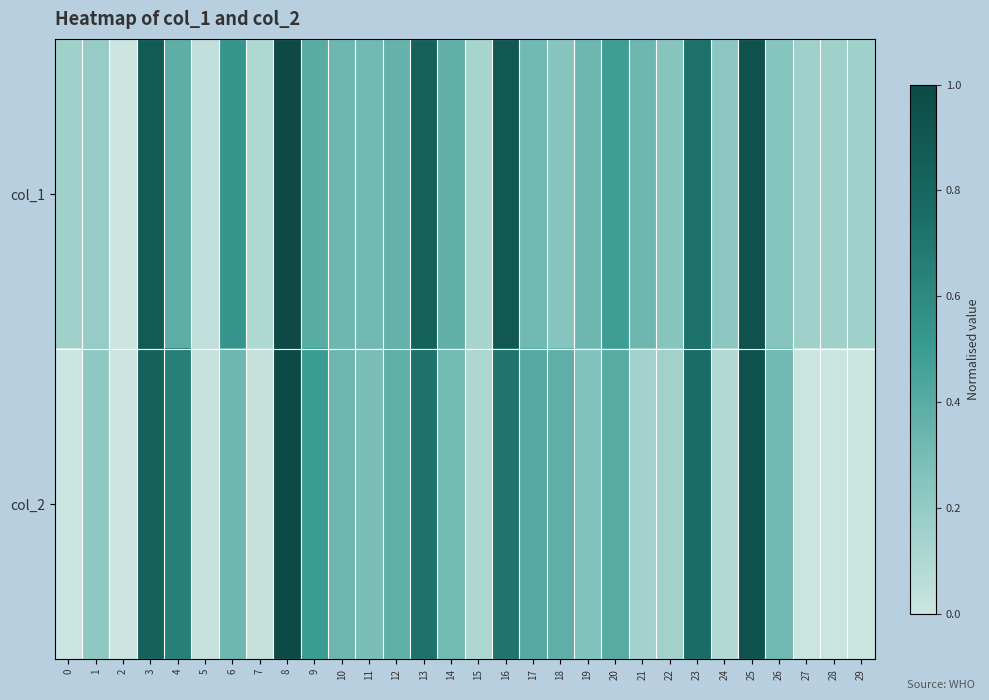

Reading left to right, list all the values displayed in this chart.

col_1: 0=0.2	1=0.2	2=0.0	3=0.9	4=0.4	5=0.0	6=0.5	7=0.1	8=1.0	9=0.4	10=0.3	11=0.3	12=0.4	13=0.8	14=0.4	15=0.1	16=0.9	17=0.3	18=0.2	19=0.3	20=0.5	21=0.3	22=0.2	23=0.7	24=0.2	25=0.9	26=0.2	27=0.2	28=0.2	29=0.2
col_2: 0=0.0	1=0.2	2=0.0	3=0.8	4=0.7	5=0.0	6=0.3	7=0.0	8=1.0	9=0.5	10=0.3	11=0.3	12=0.4	13=0.7	14=0.3	15=0.1	16=0.7	17=0.4	18=0.4	19=0.3	20=0.4	21=0.1	22=0.1	23=0.8	24=0.1	25=0.9	26=0.3	27=0.0	28=0.0	29=0.0